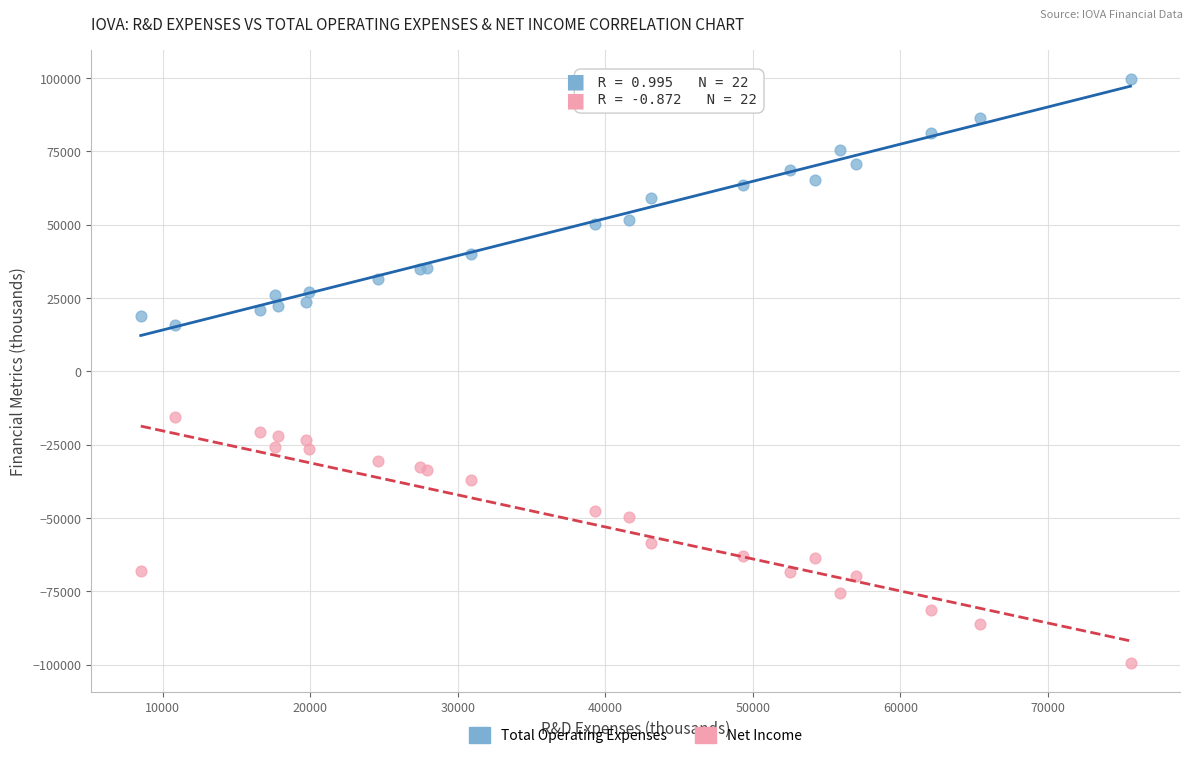

Which series reaches the maximum Y coordinate?

Total Operating Expenses